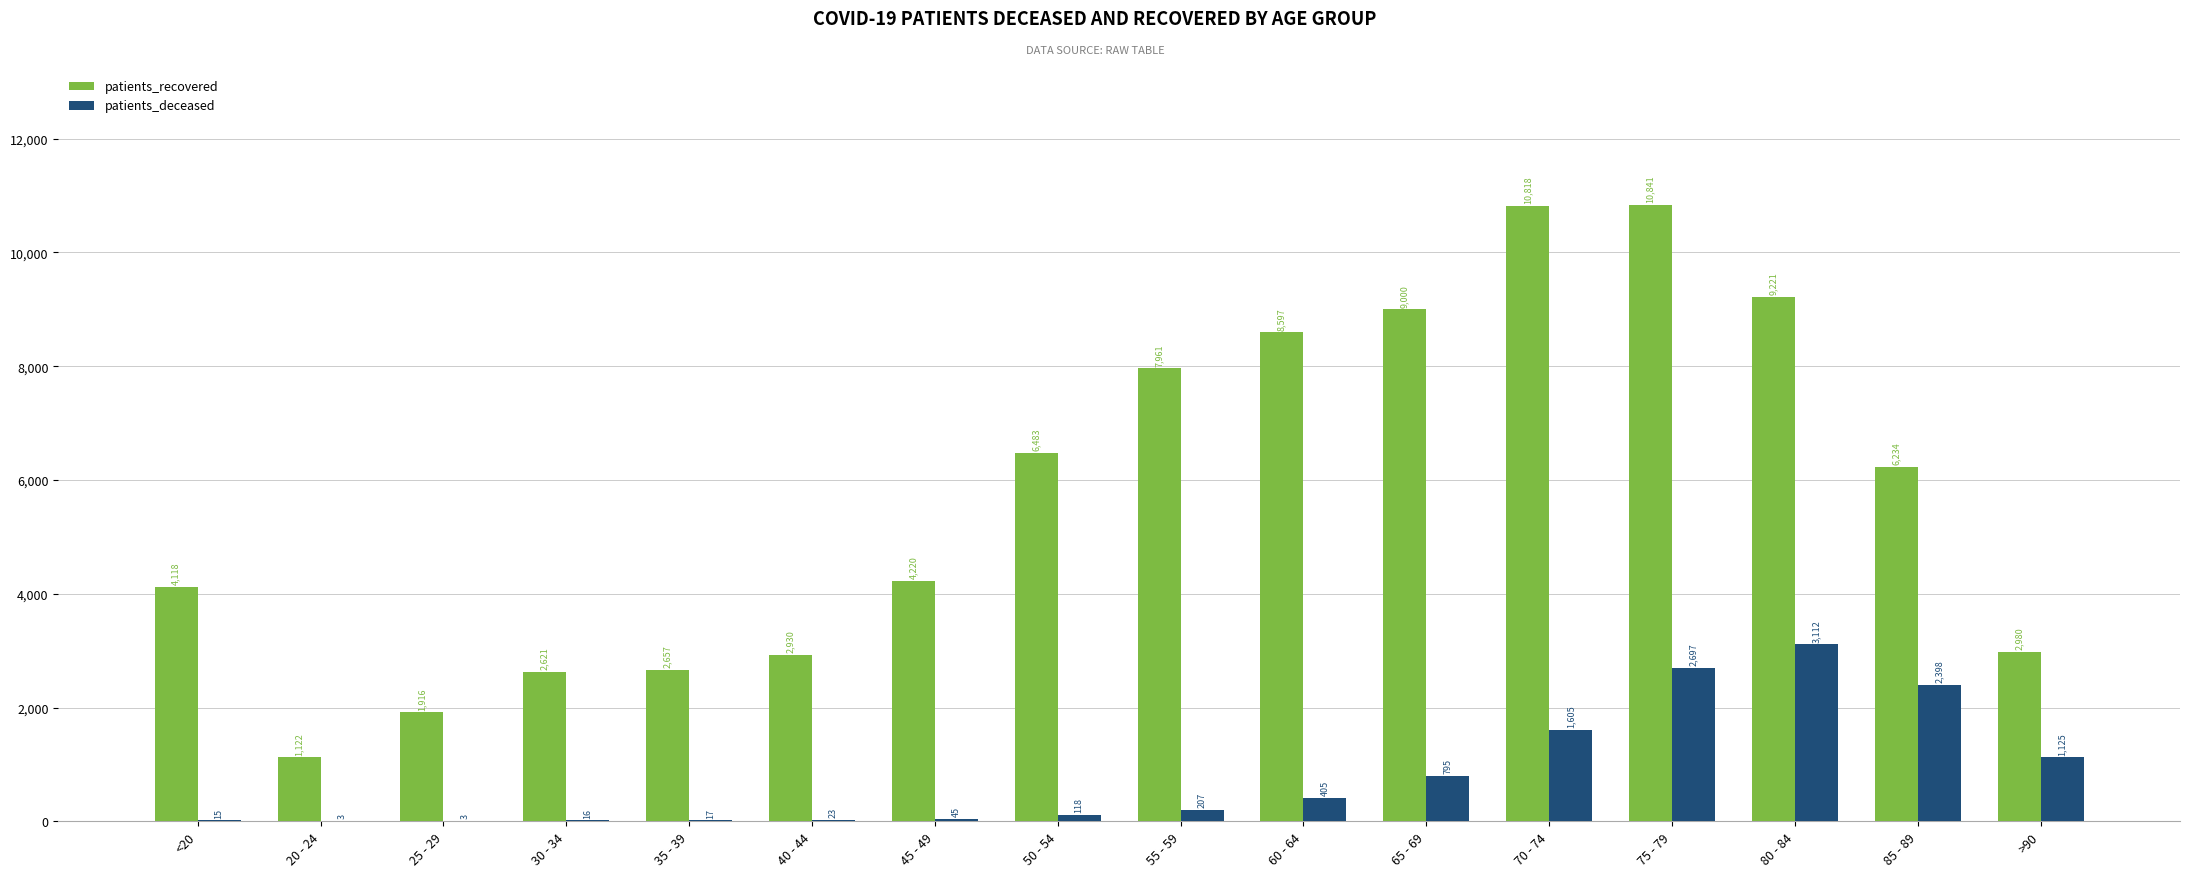

Between 25 - 29 and 50 - 54, which series saw the biggest shift?

patients_recovered